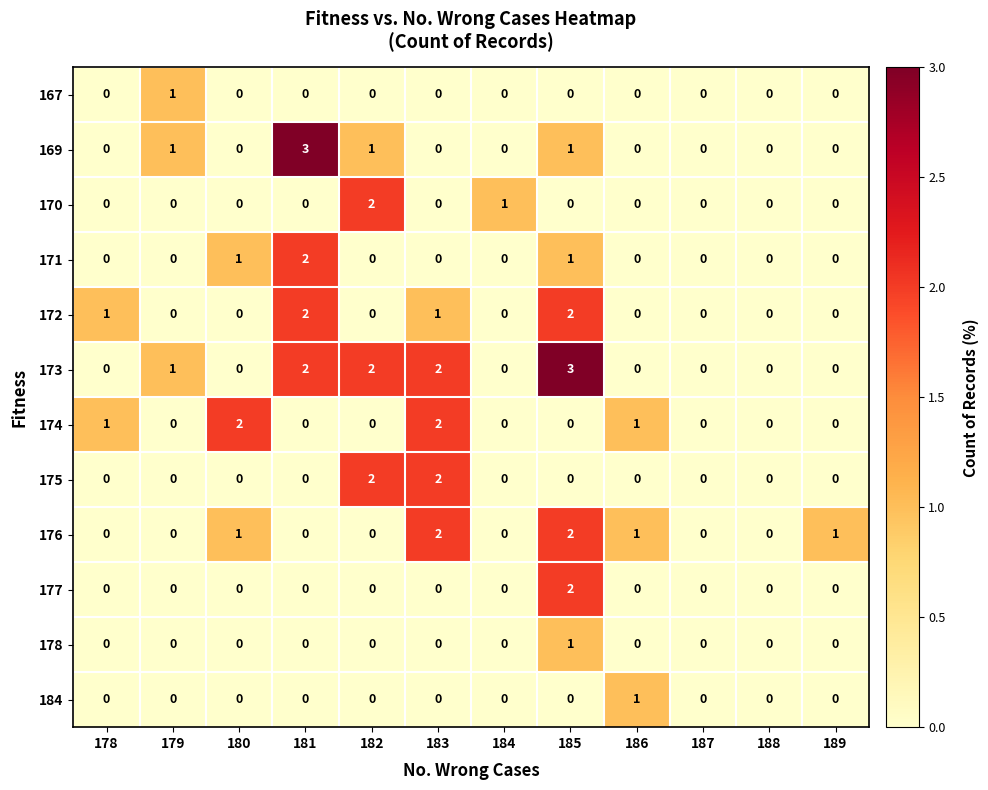

Which series changed the most between 181 and 186?

169